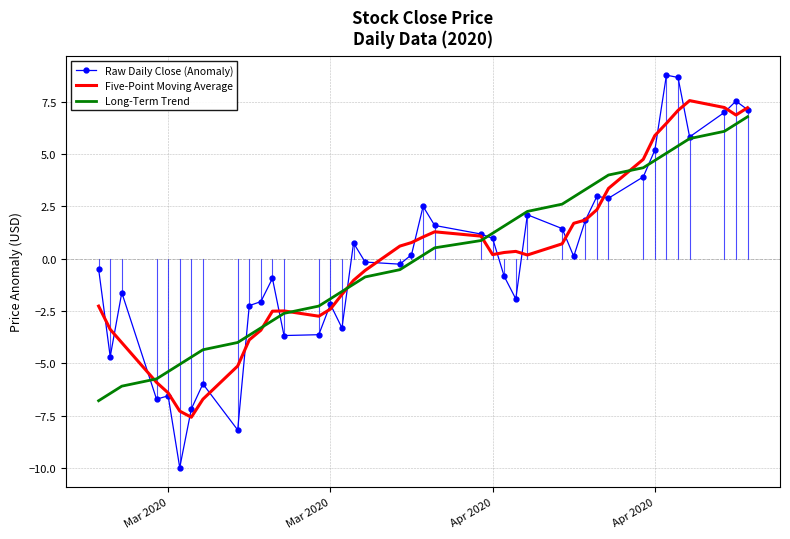

Count the number of categories in the chart.

40